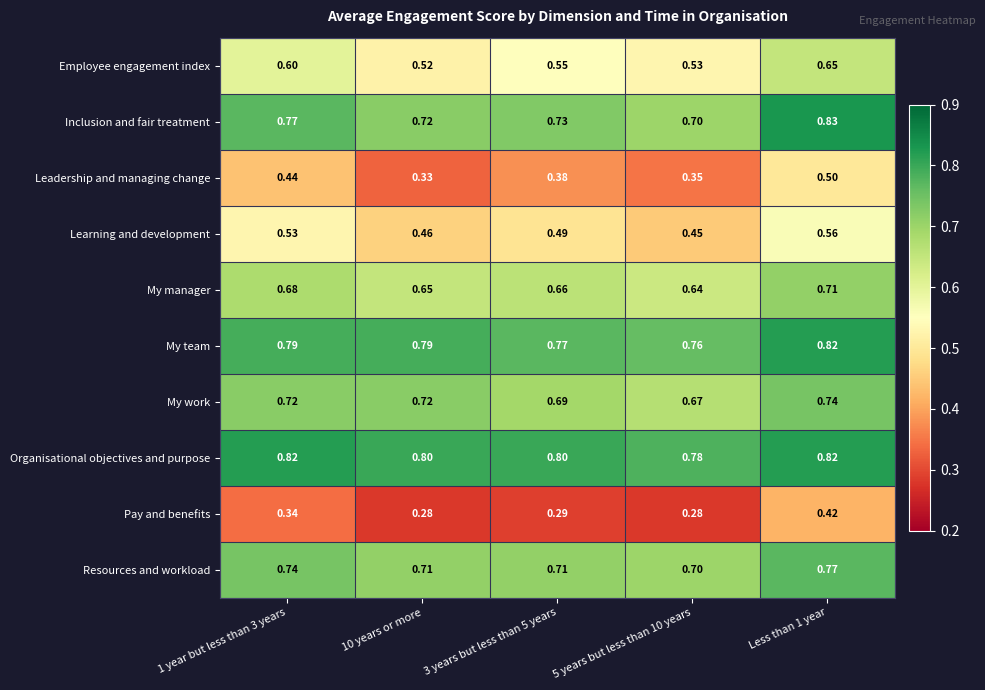

Is the value of Inclusion and fair treatment at 10 years or more greater than the value of Learning and development at 5 years but less than 10 years?

Yes